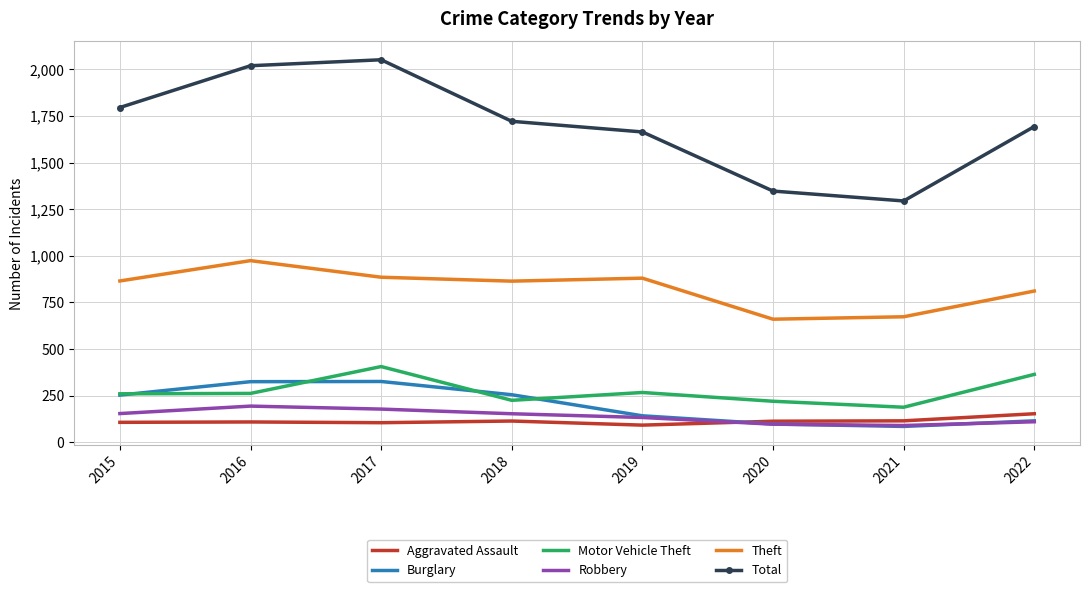

True or false: Burglary has a value of 41 at 2022.

False